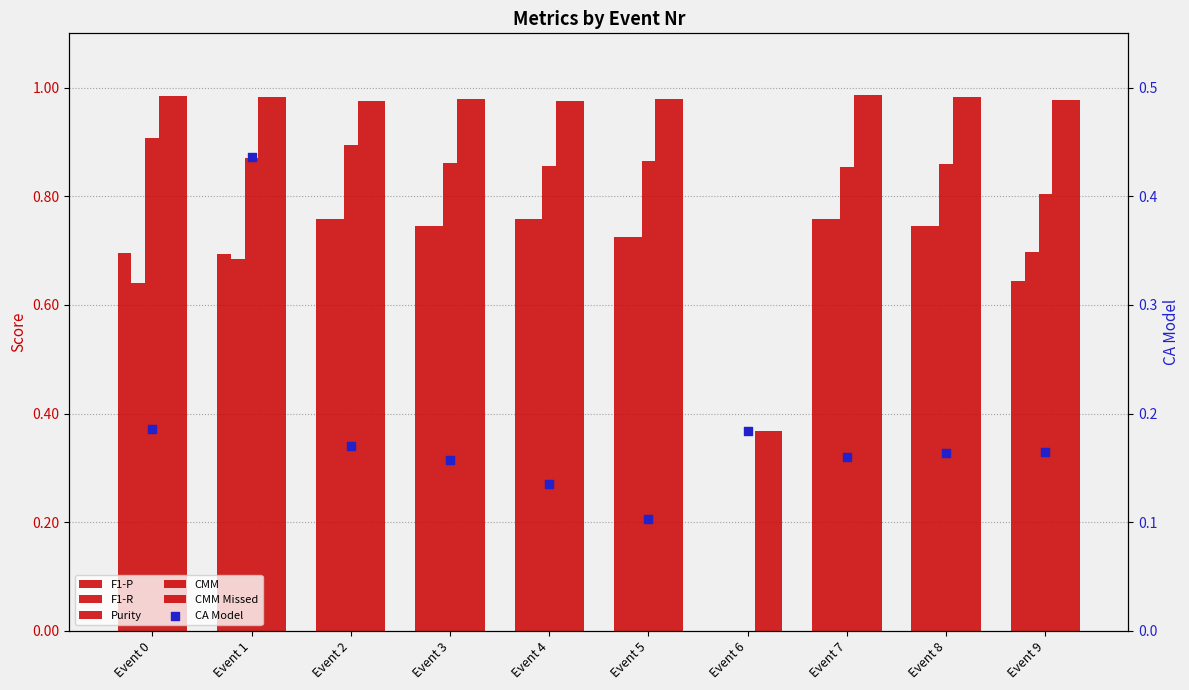

Which series has the largest total across all categories?

CMM Missed